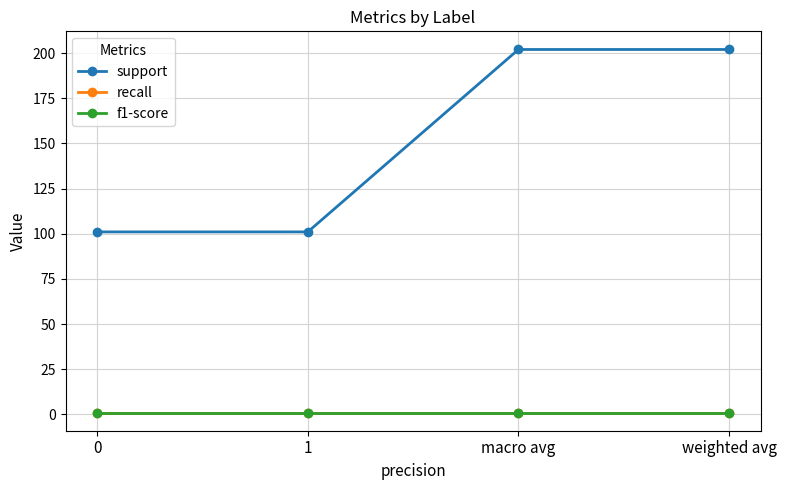

What position from the right is 0?

4